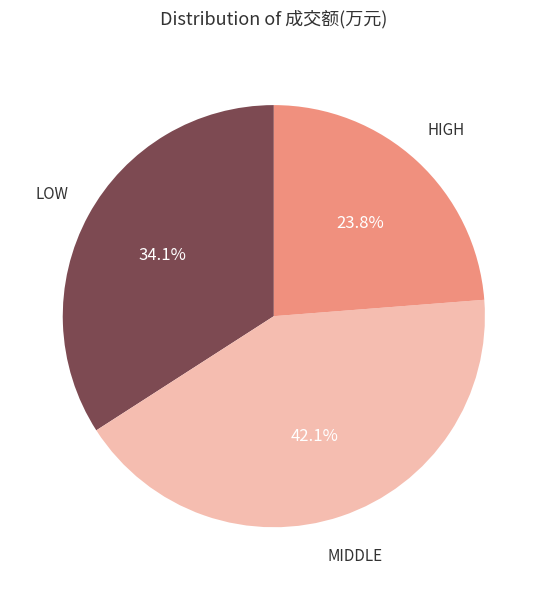

Is there a majority slice in this chart?

No